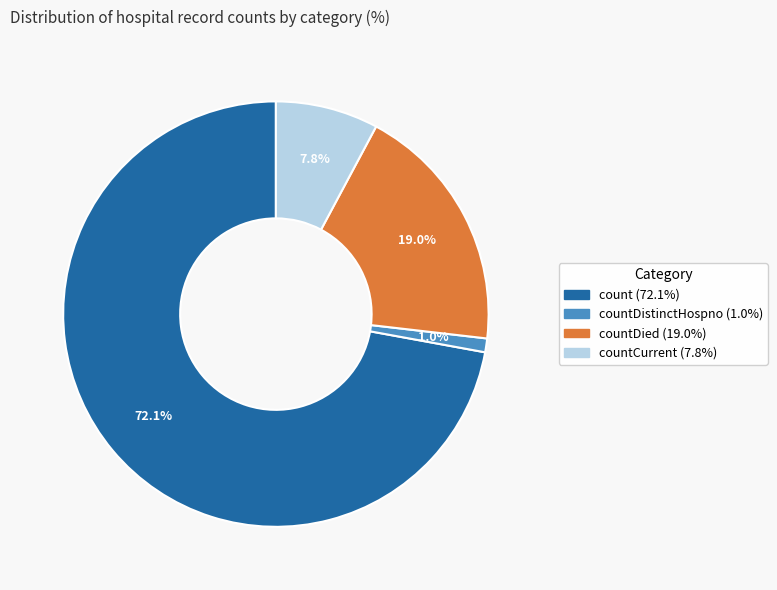

Is there a majority slice in this chart?

Yes